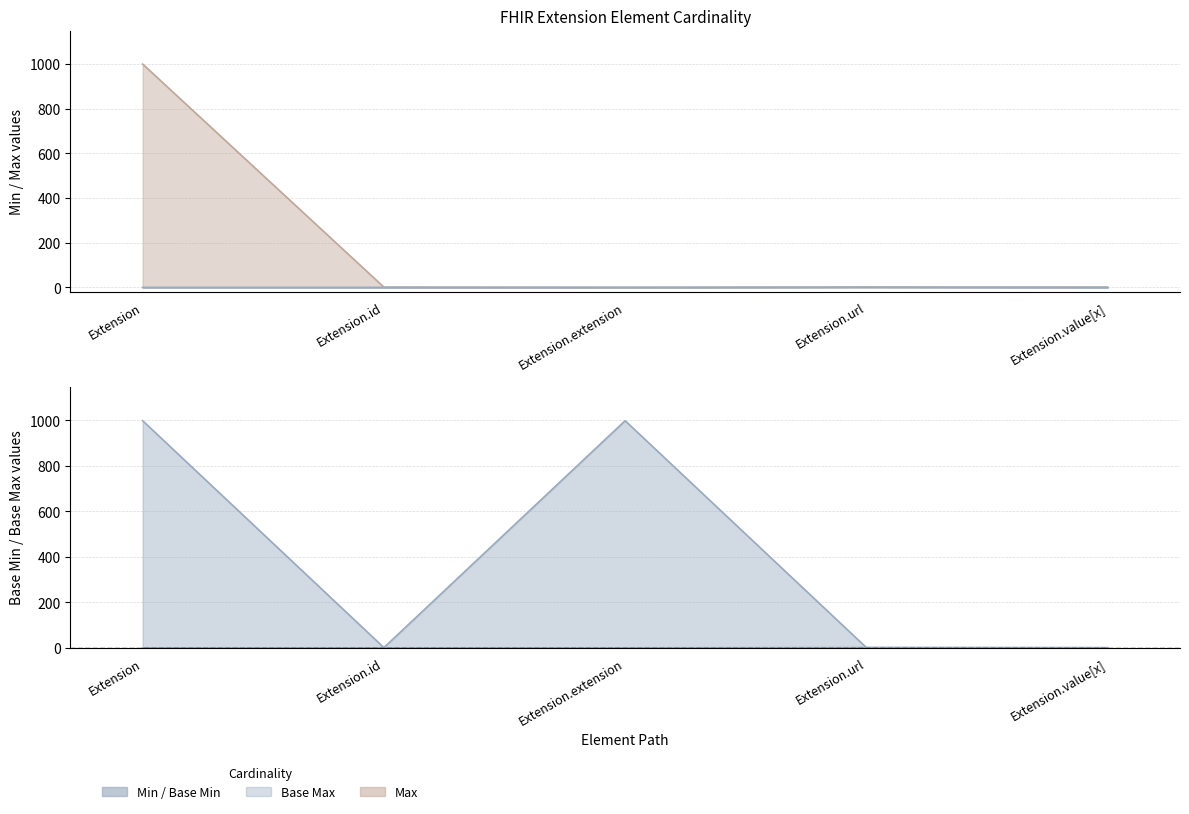

Count the Base Min values in the range 0 to 1.

5